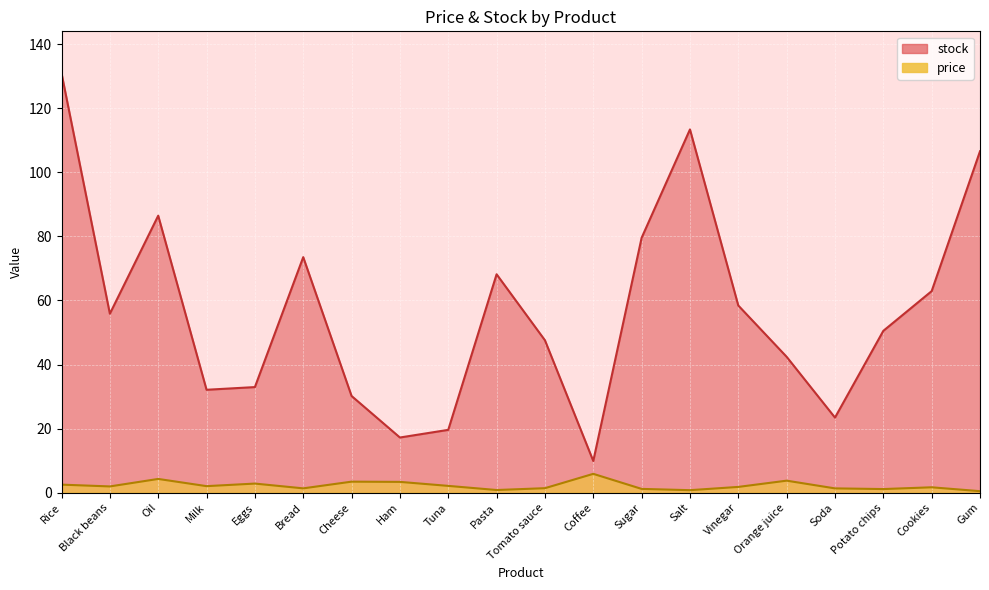

At which label does stock reach its peak?

Rice